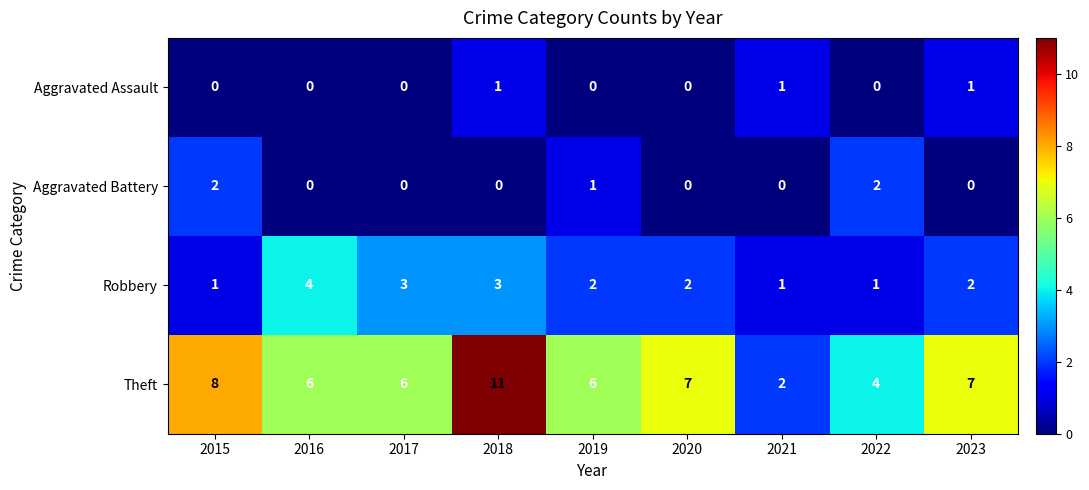

At how many categories does at least one series exceed 1?

9